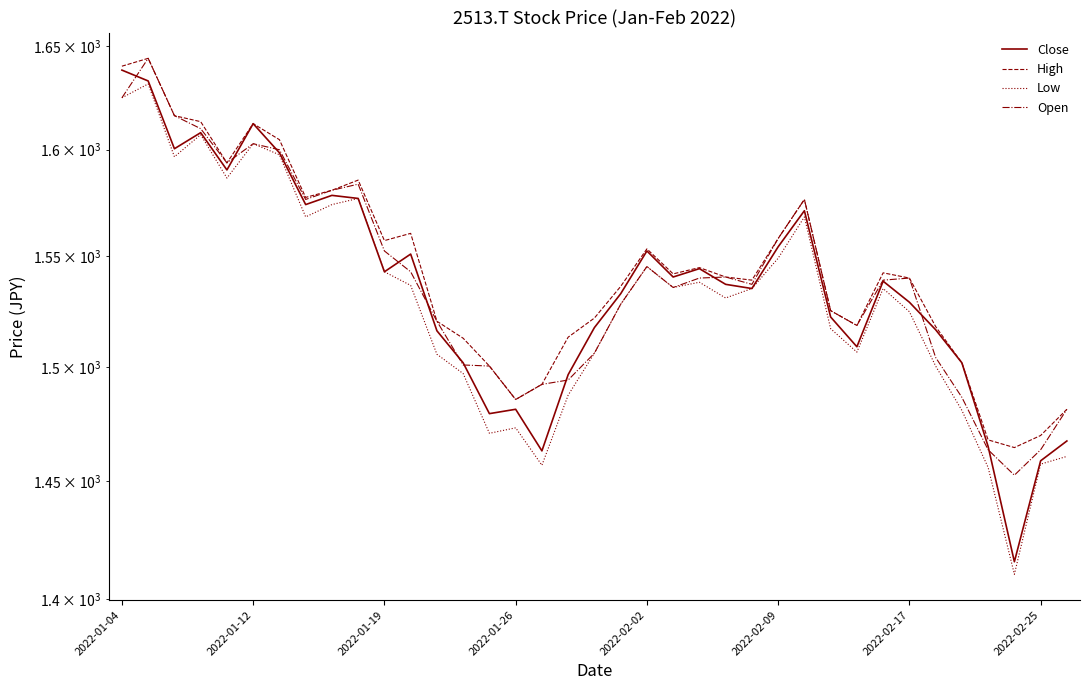

What is the difference between the Open values at 2022-01-19 and 10?

63.7